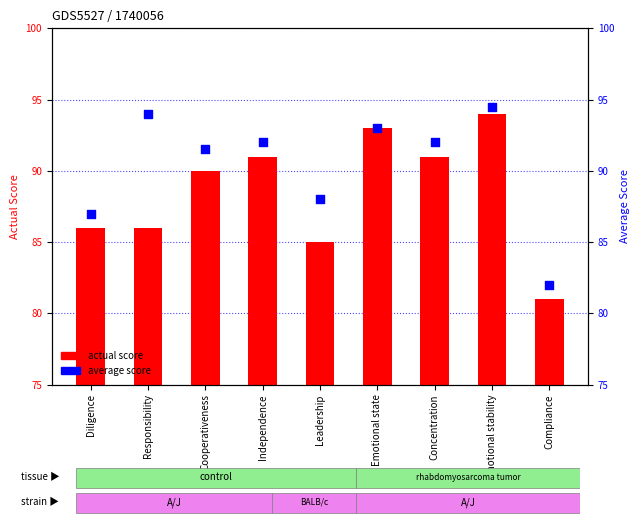

Which series reaches the minimum Y coordinate?

actual score